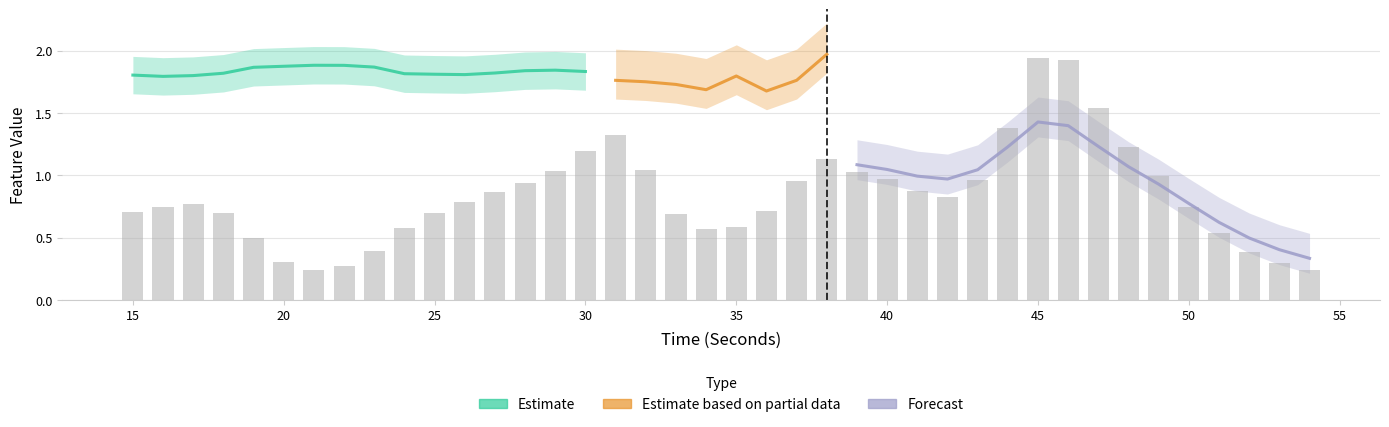

The value of firstDerivativePower_EDA at 37 is 0.5. True or false?

False